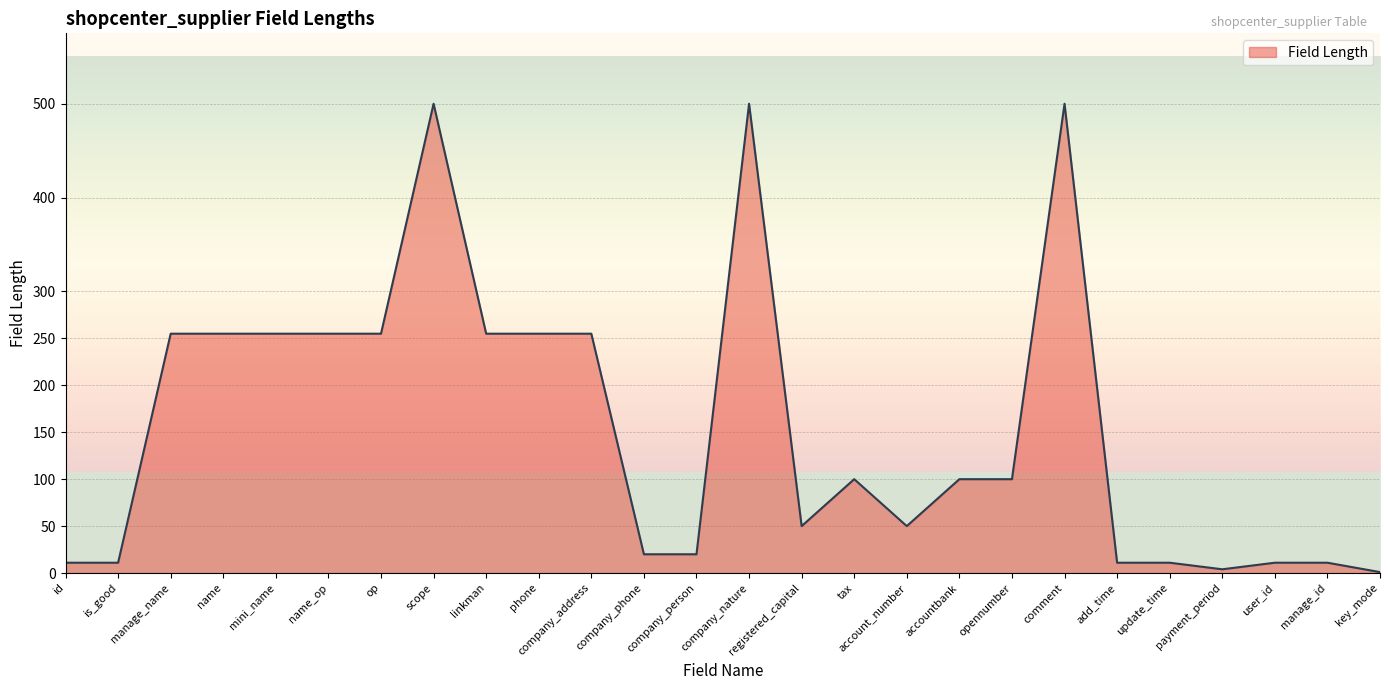

What position from the right is op?

20